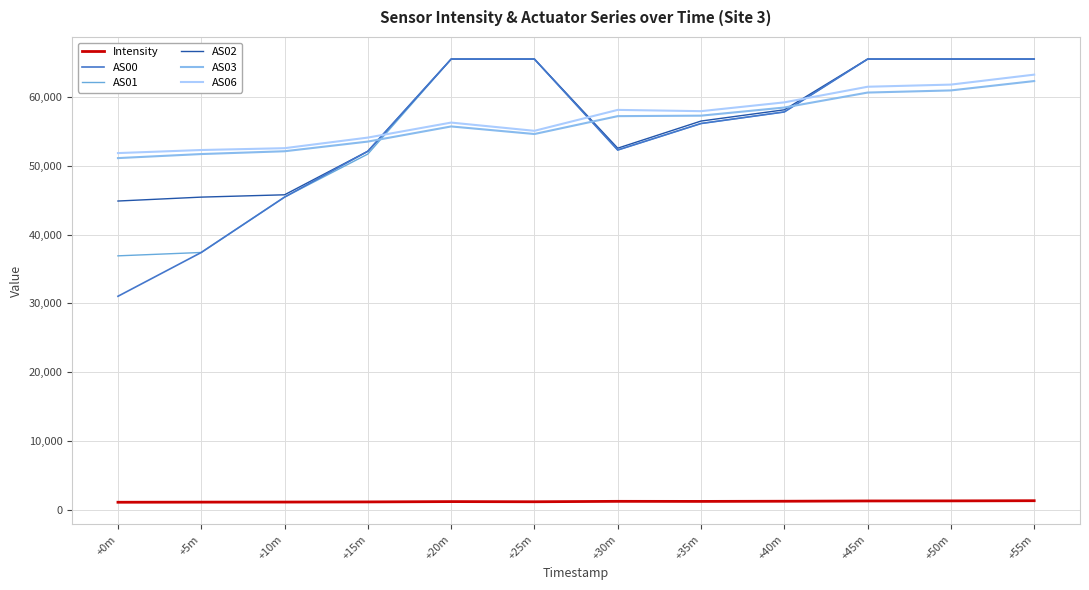

Is the value of AS01 at +0m greater than the value of Intensity at +10m?

Yes